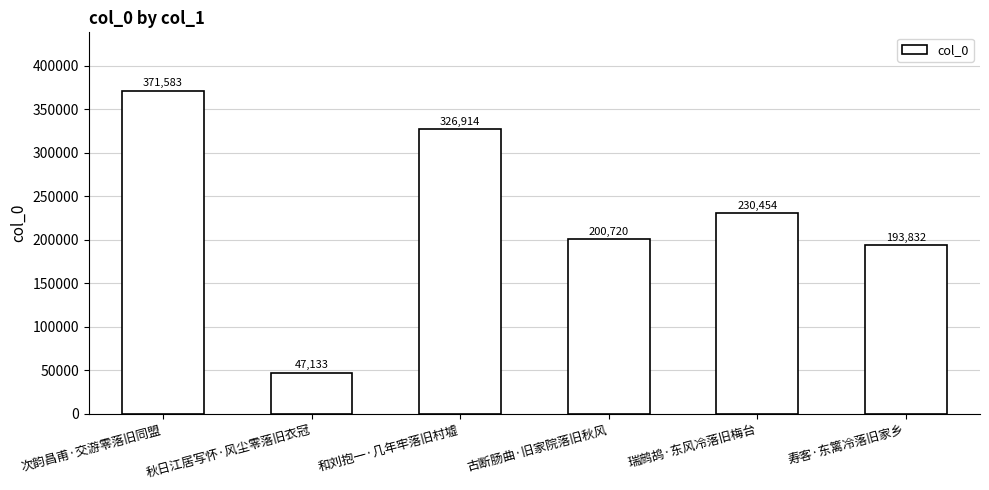

Reading left to right, list all the values displayed in this chart.

次韵昌甫·交游零落旧同盟=371583	秋日江居写怀·风尘零落旧衣冠=47133	和刘抱一·几年牢落旧村墟=326914	古断肠曲·旧家院落旧秋风=200720	瑞鹧鸪·东风冷落旧梅台=230454	寿客·东篱冷落旧家乡=193832